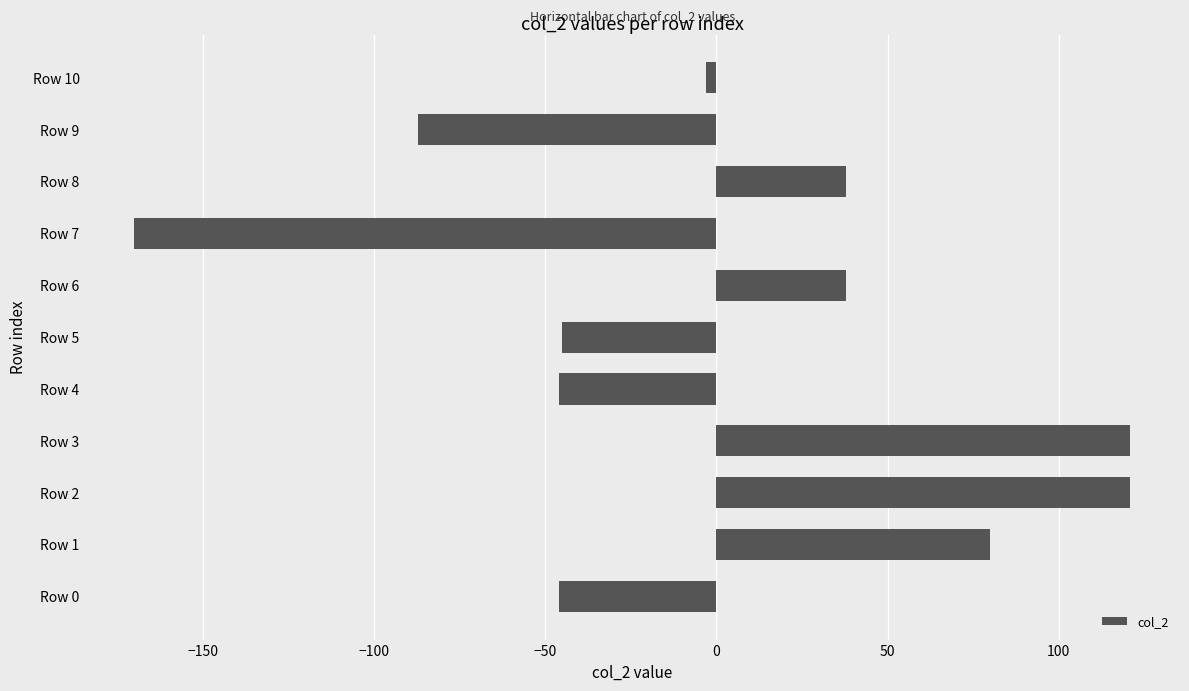

The value at Row 8 is 37.9. True or false?

True